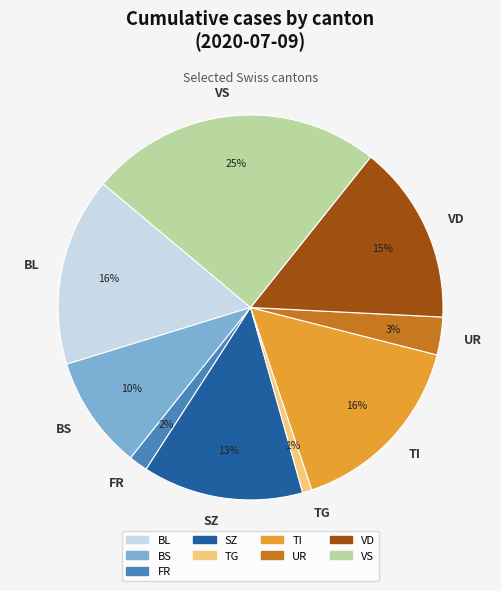

Which slice is the smallest?

TG